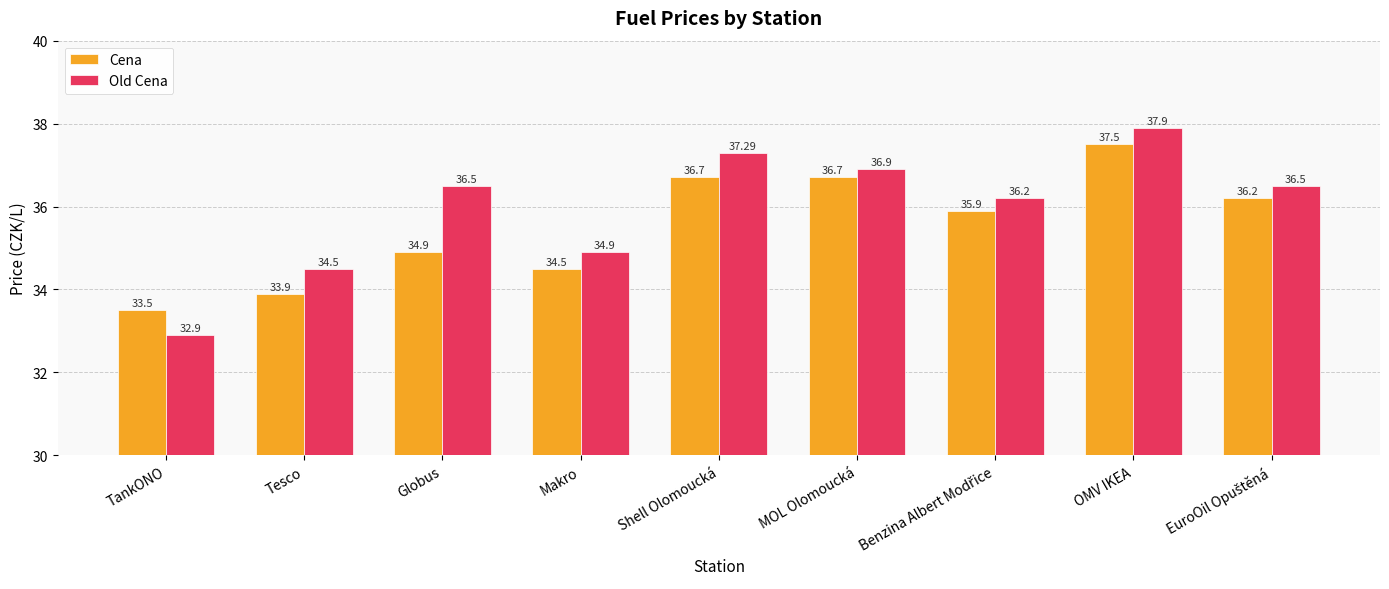

How many groups of bars are there?

9